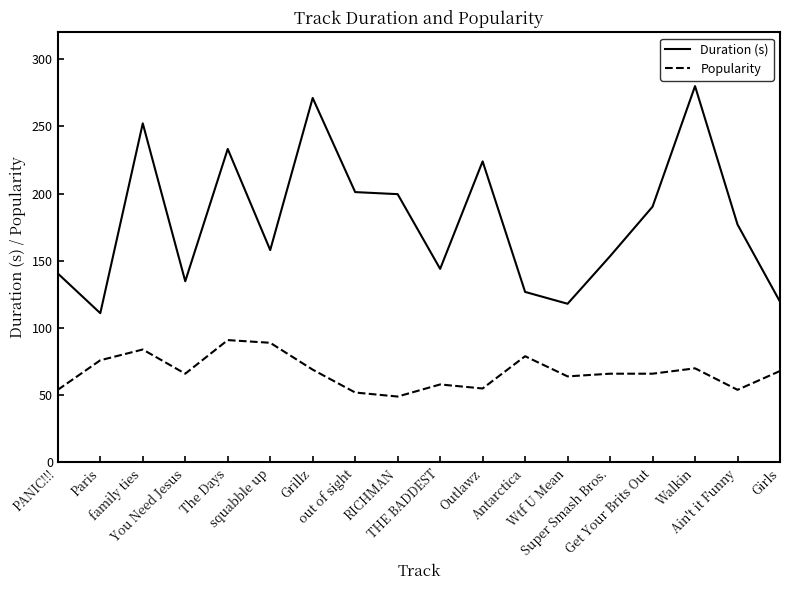

True or false: Duration (s) and Popularity cross at least once.

False